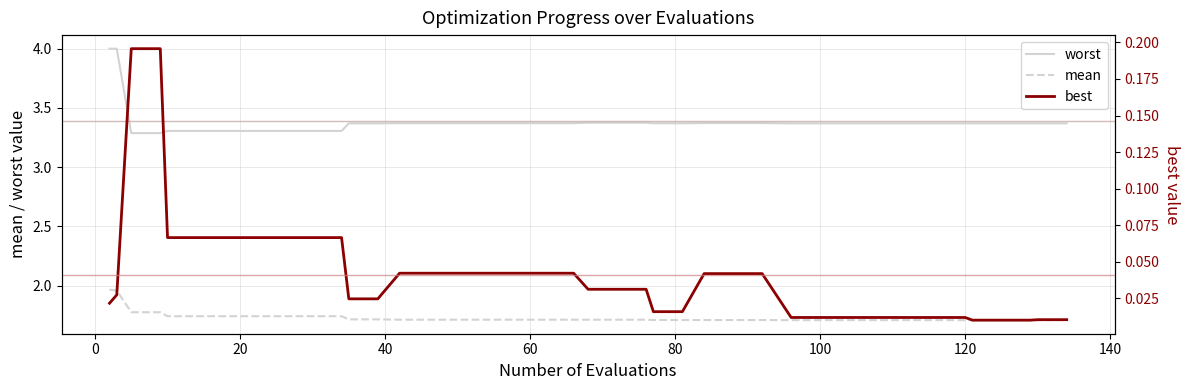

List the series in order of their peak value, lowest first.

best, mean, worst